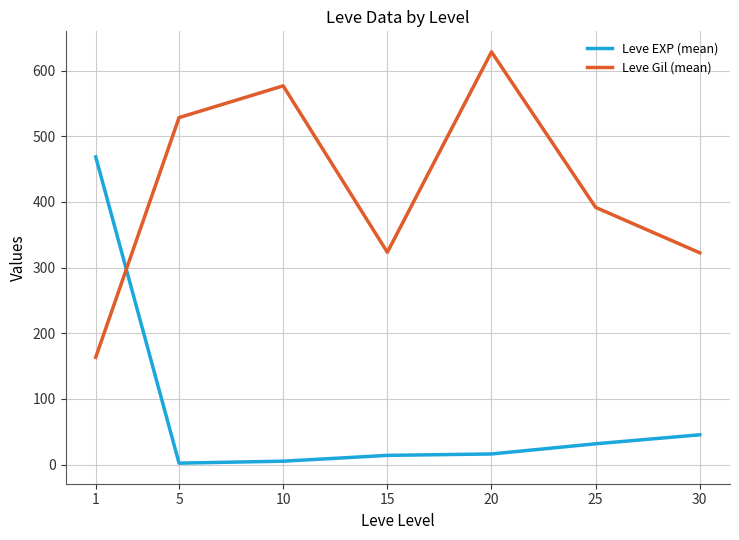

Where do Leve EXP (mean) and Leve Gil (mean) first cross each other?

1 and 5